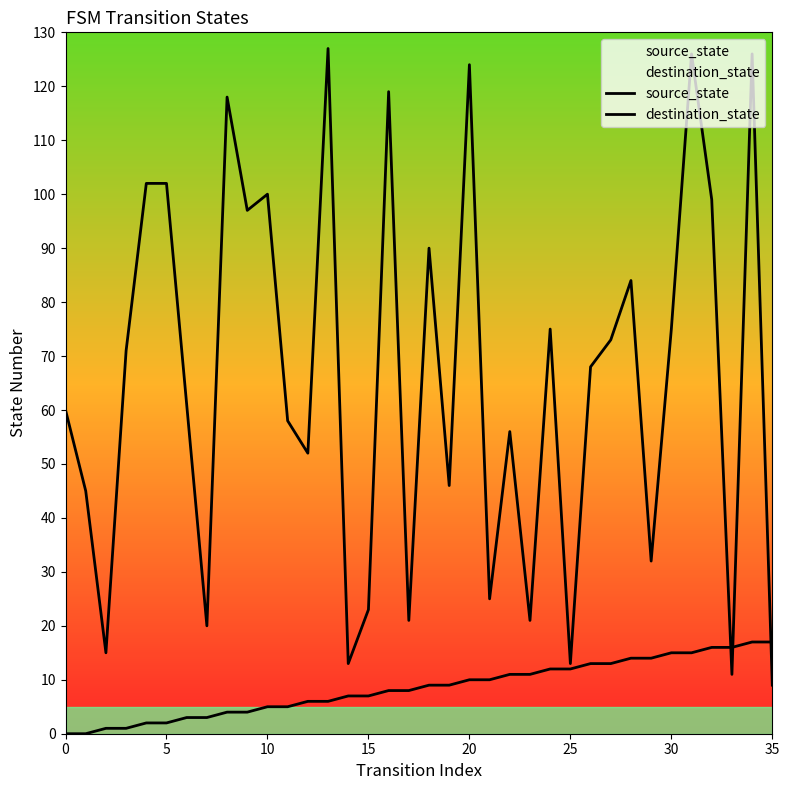

After their last crossing, which series has the higher values: source_state or destination_state?

source_state